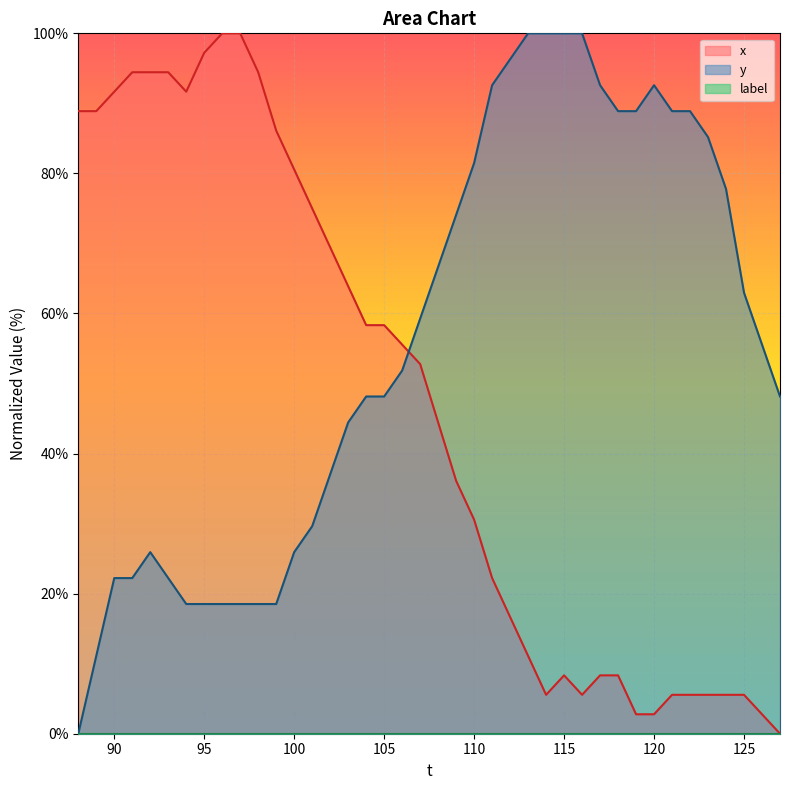

At which label does x first exceed 52?

88